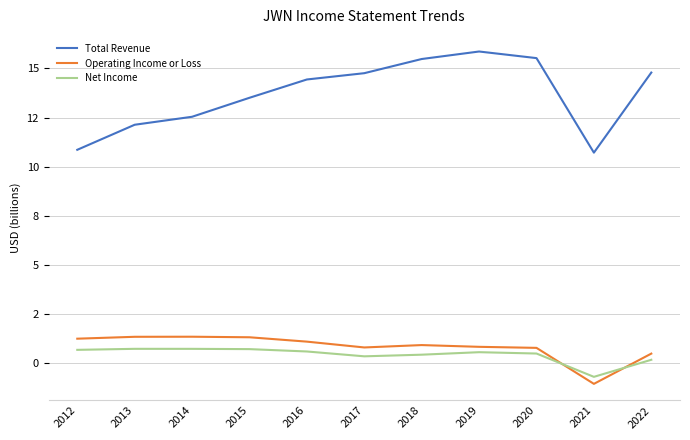

What are all the series names shown in the legend?

Total Revenue, Operating Income or Loss, Net Income